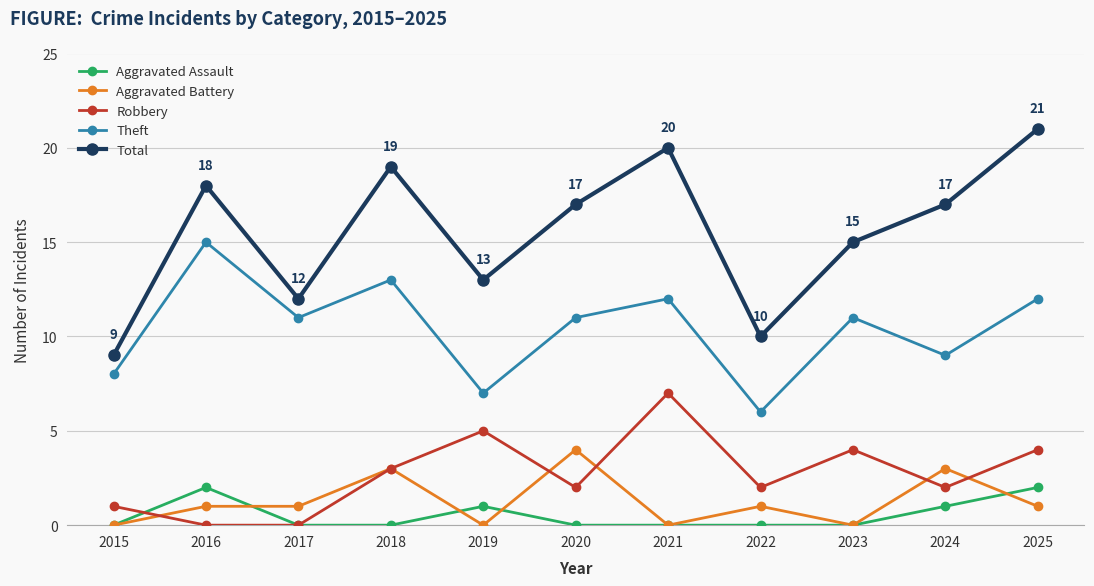

True or false: Total and Robbery cross at least once.

False